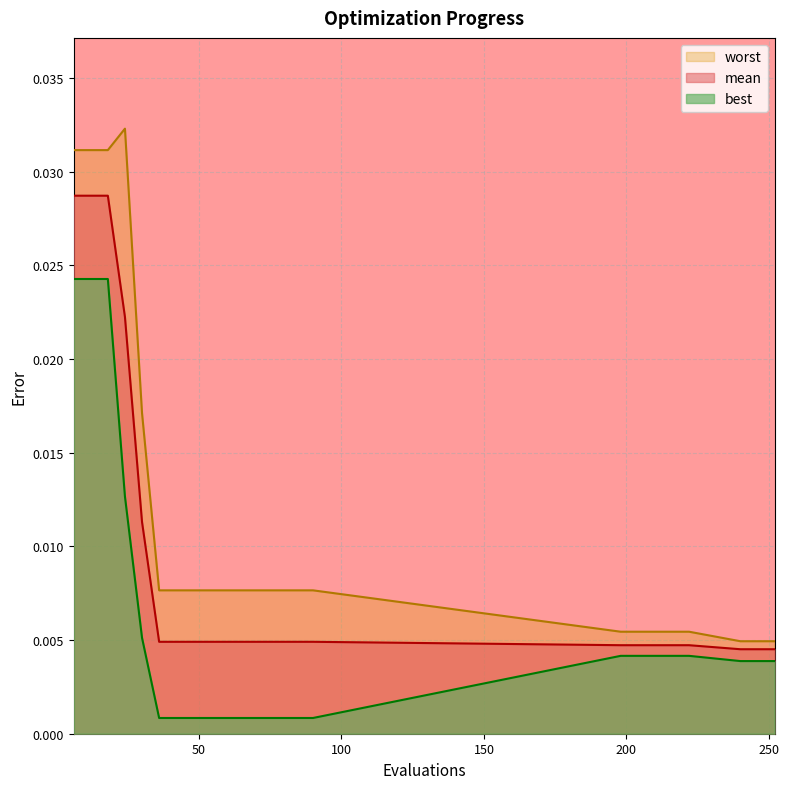

Rank the series at 60 from highest to lowest value.

worst, mean, best